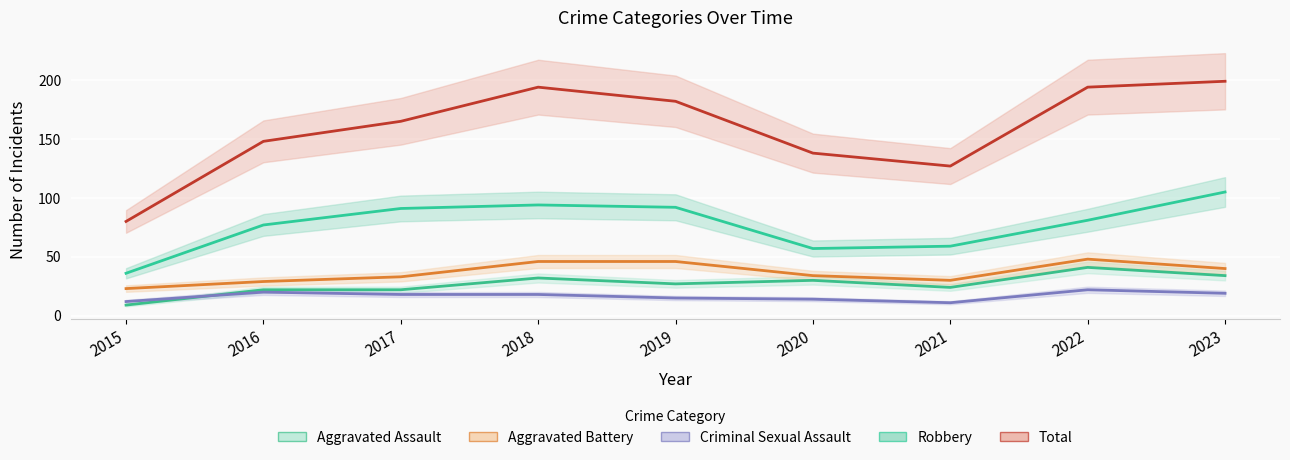

Which has a higher value, 2021 or 2018?

2018